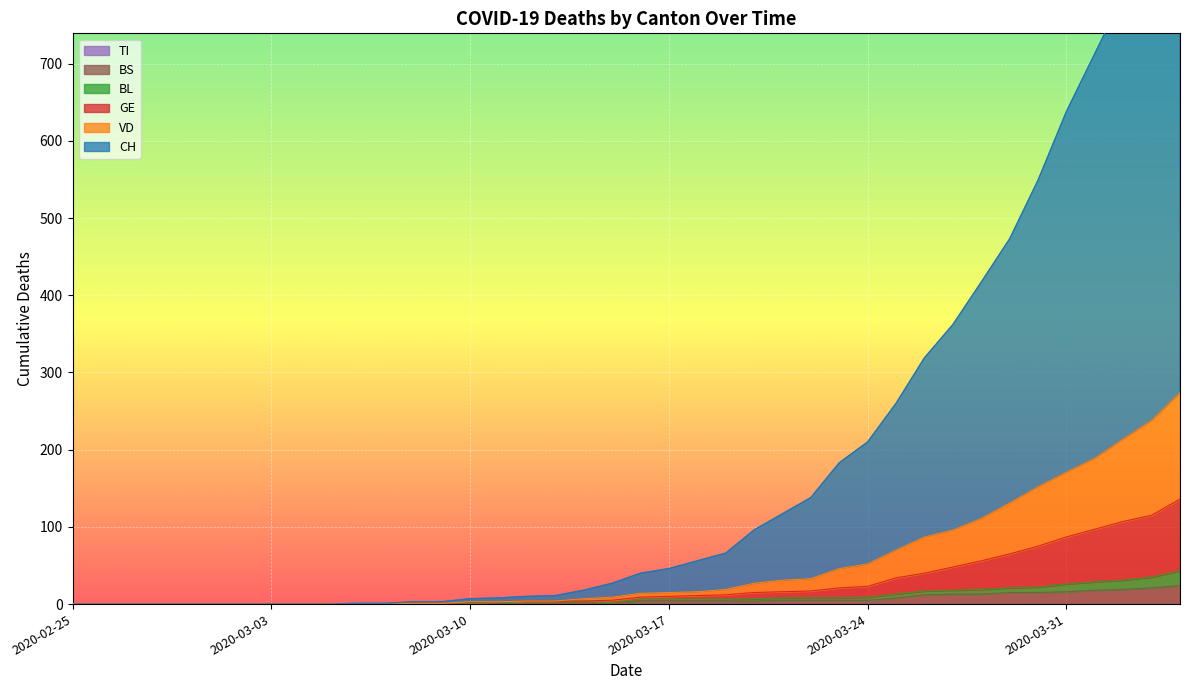

What is the highest value of the BS series?

24